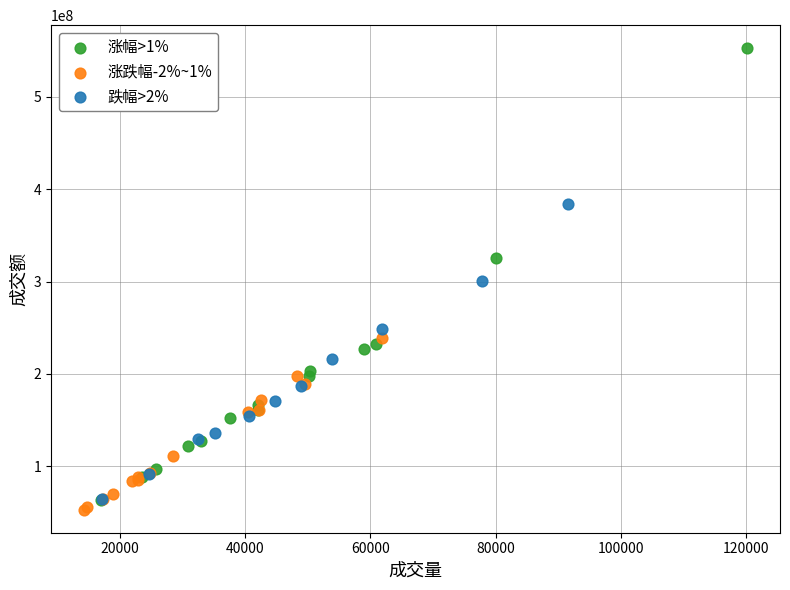

What are all the series names shown in the legend?

涨幅>1%, 涨跌幅-2%~1%, 跌幅>2%